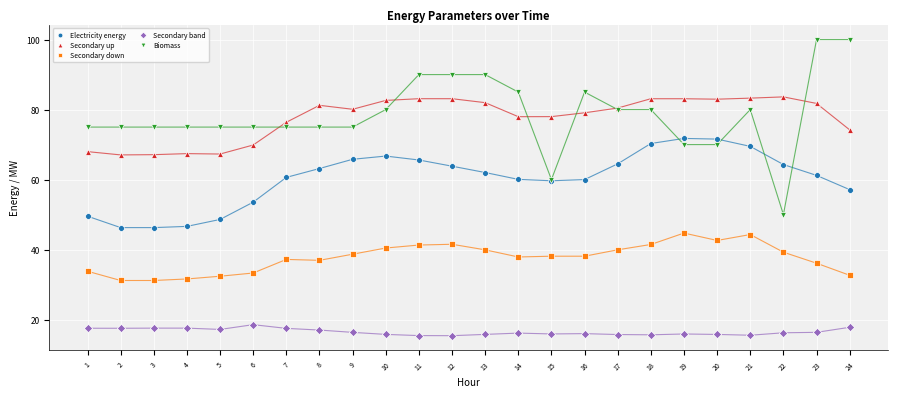

Which series has the largest Y range (max minus min)?

Biomass